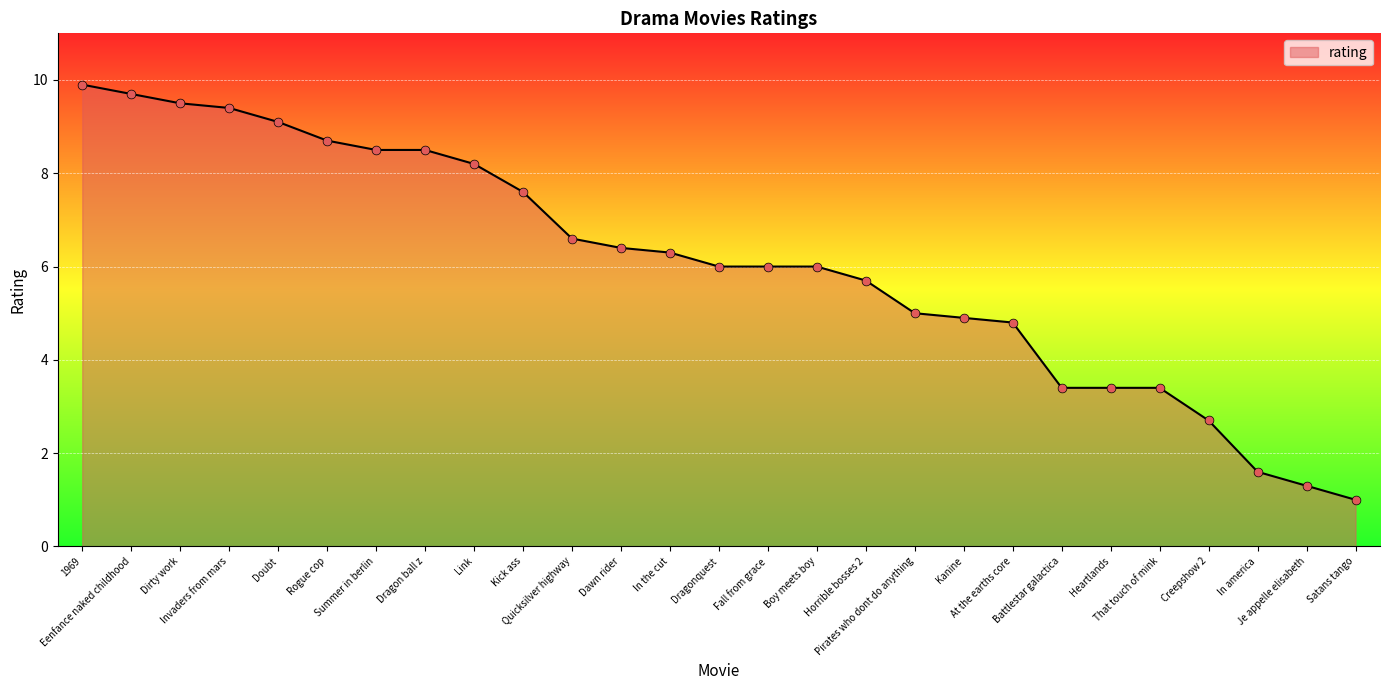

Which has a higher value, Pirates who dont do anything or In the cut?

In the cut